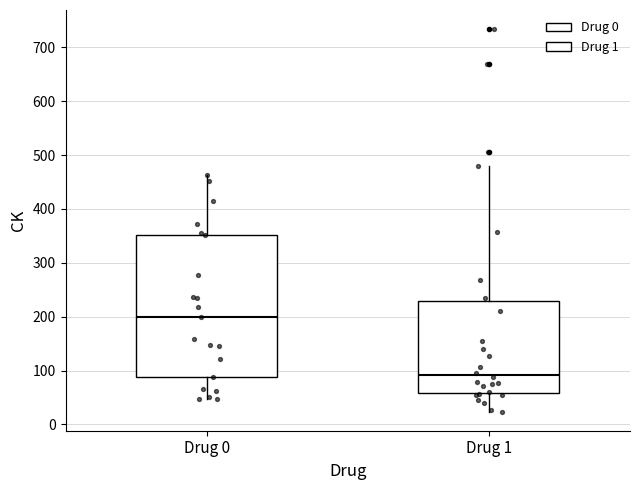

Which box has the highest median line?

Drug 0